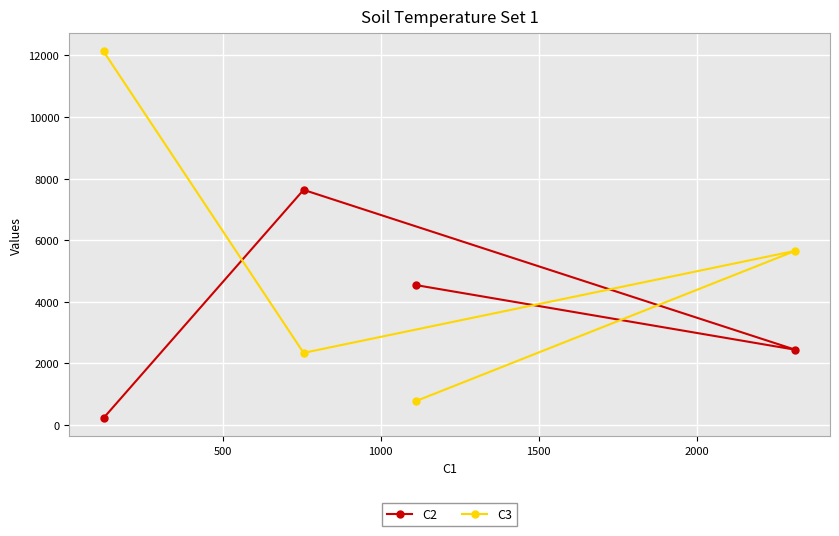

Which series has the largest range (max minus min)?

C3